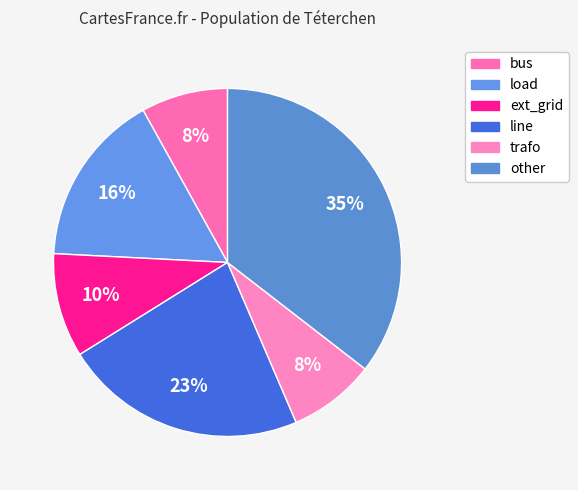

How many segments does this pie chart have?

6